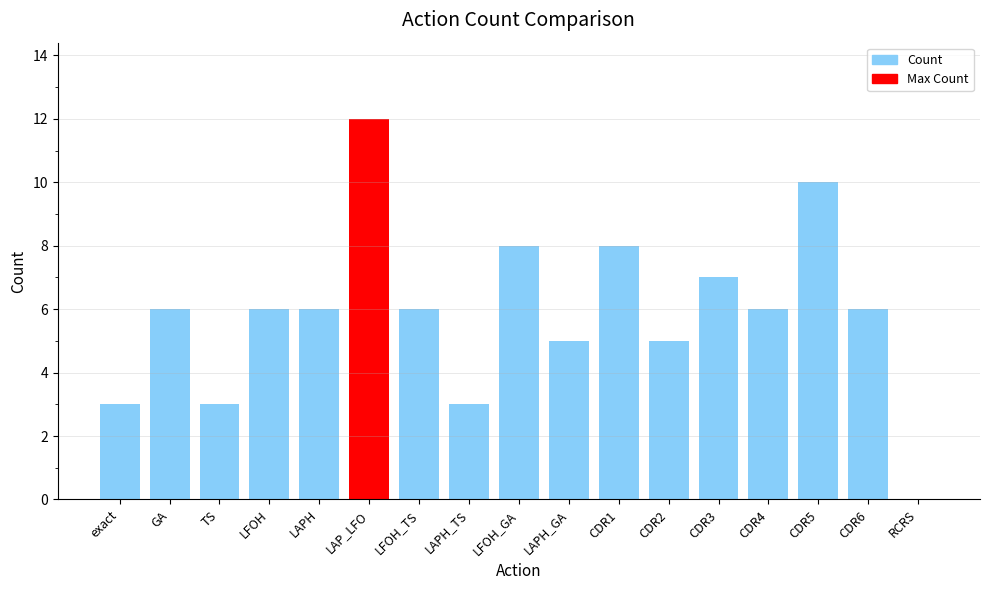

At which category does the chart reach its peak across all series?

LAP_LFO